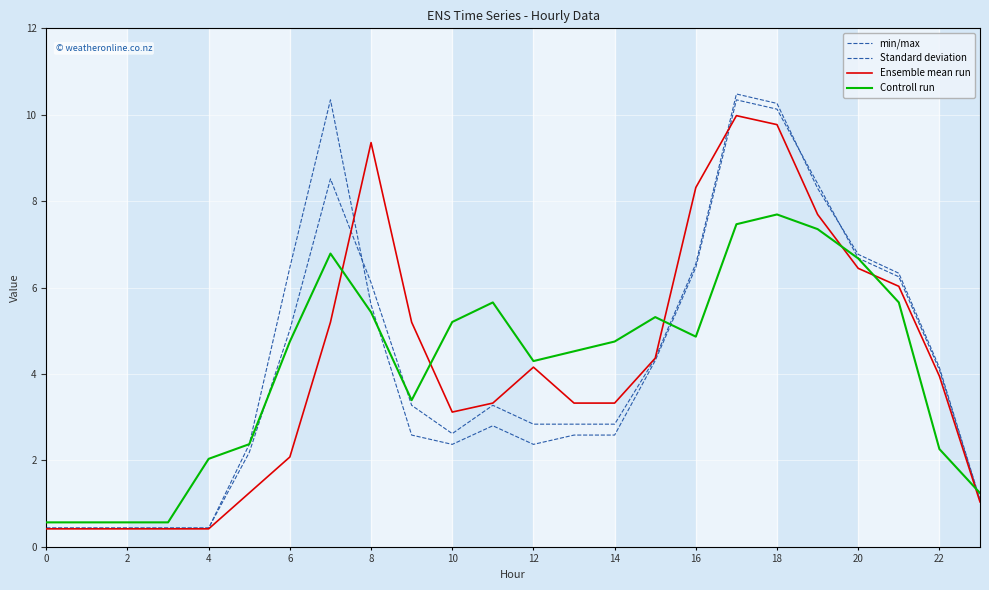

Does the chart display data point markers on the line(s)?

No